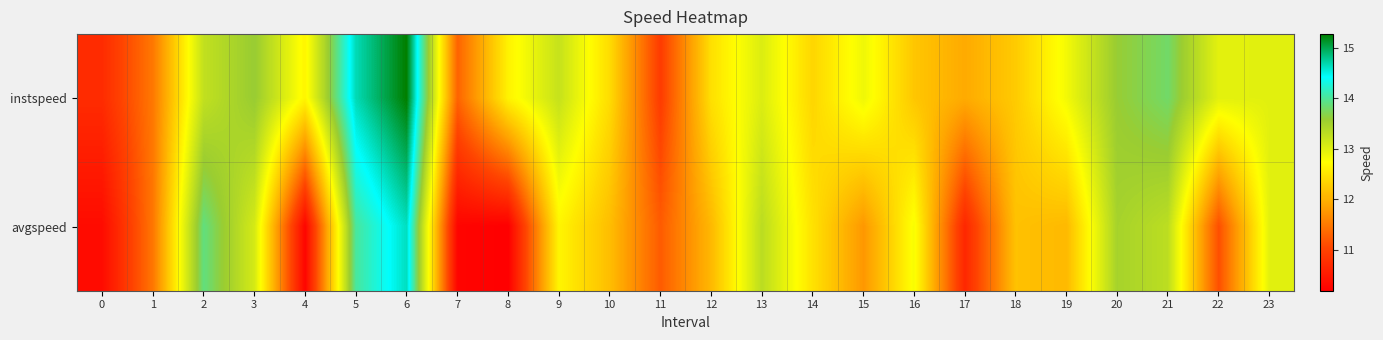

Count the number of categories in the chart.

24